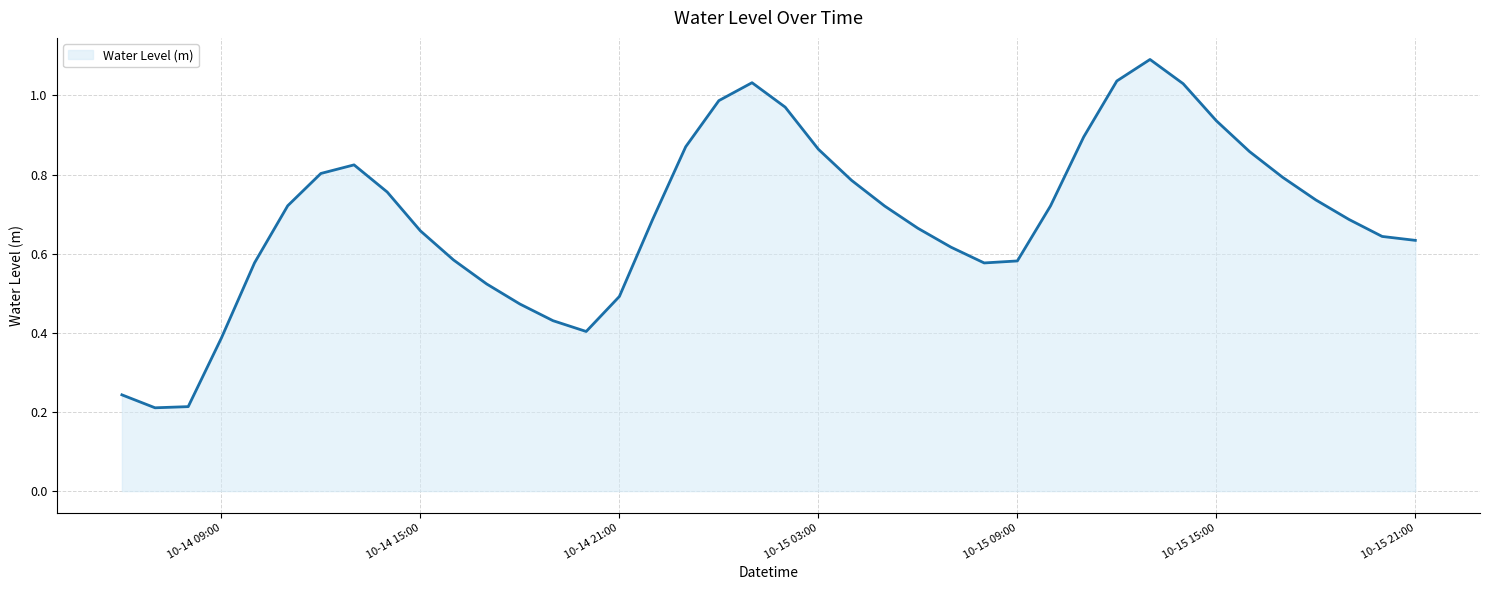

What is the maximum value shown in the chart?

1.1